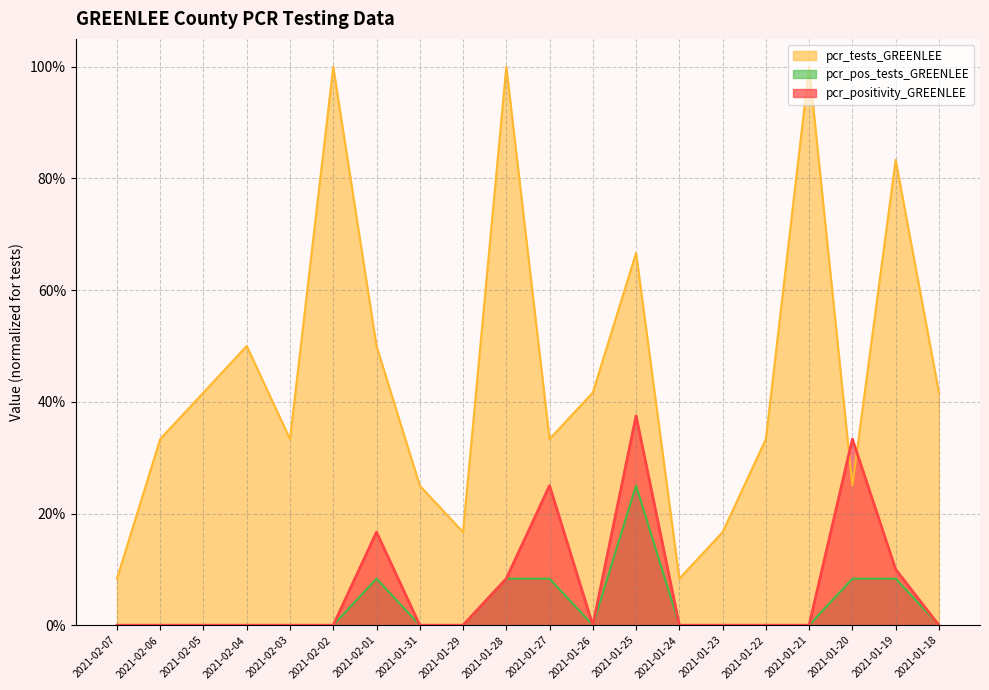

How many data points does each series have?

20